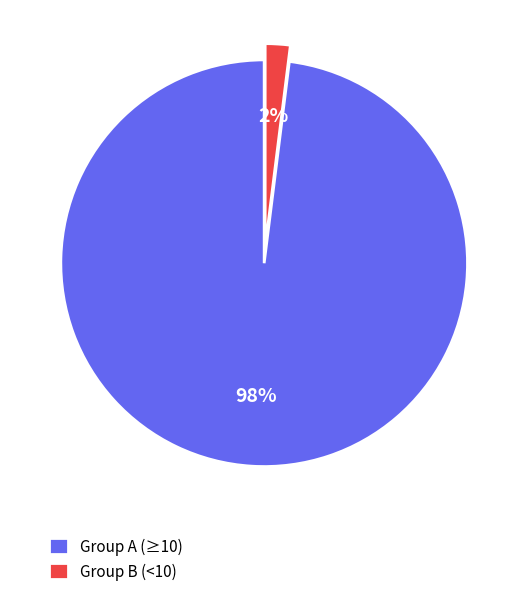

To the nearest percent, what is the combined percentage of Group A (≥10) and Group B (<10)?

100%